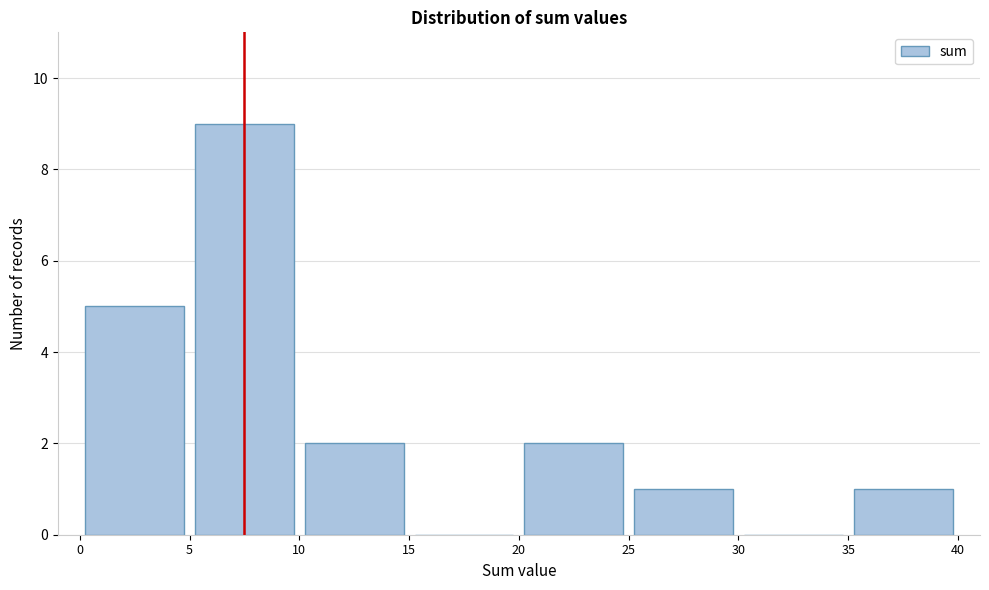

Reading left to right, transcribe this chart: for each bar, give the range it covers on the x-axis and its height. The values are not printed on the chart, so give them approximately, as read against the axis.

0 to 5: 5
5 to 10: 9
10 to 15: 2
15 to 20: 0
20 to 25: 2
25 to 30: 1
30 to 35: 0
35 to 40: 1